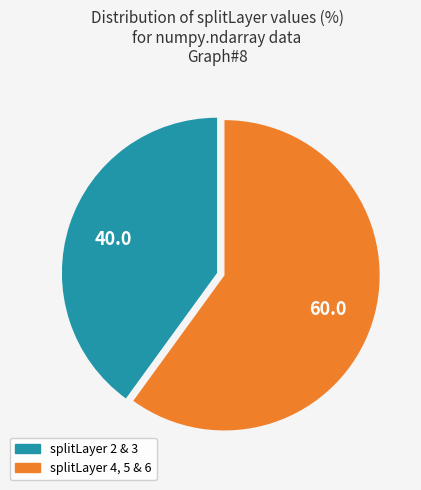

How many segments does this pie chart have?

2